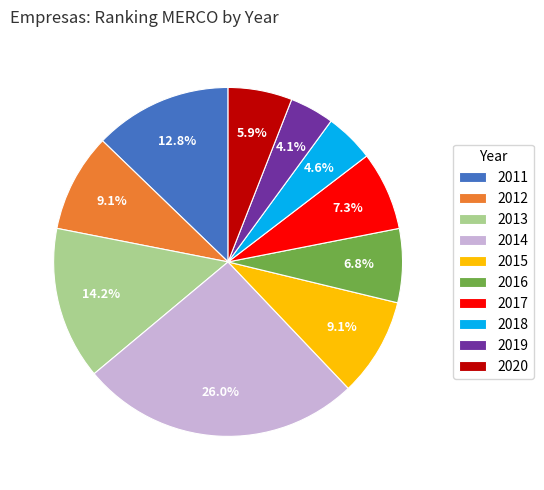

To the nearest percent, what is the difference between the largest and smallest slice percentages?

22%